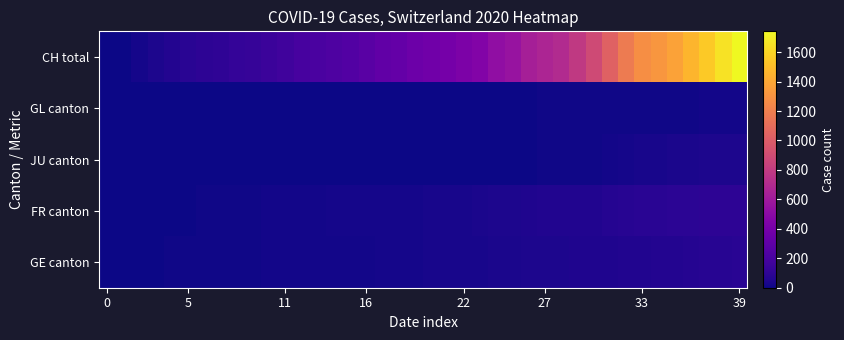

How many data points does each series have?

40